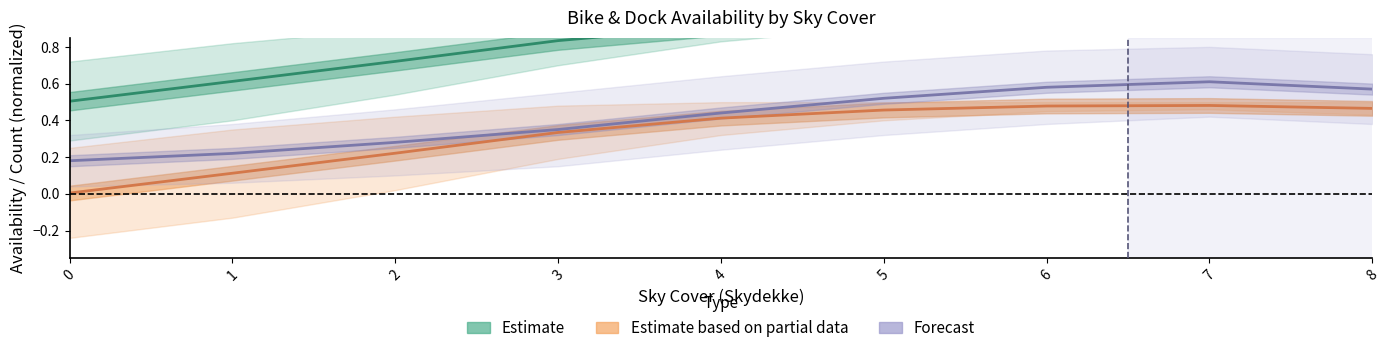

Reading left to right, extract all data points from this chart.

Estimate: 0=0.5	1=0.6	2=0.7	3=0.8	4=0.9	5=1.0	6=1.0	7=1.0	8=1.0
Estimate based on partial data: 0=0.0	1=0.1	2=0.2	3=0.3	4=0.4	5=0.5	6=0.5	7=0.5	8=0.5
Forecast: 0=0.2	1=0.2	2=0.3	3=0.3	4=0.4	5=0.5	6=0.6	7=0.6	8=0.6